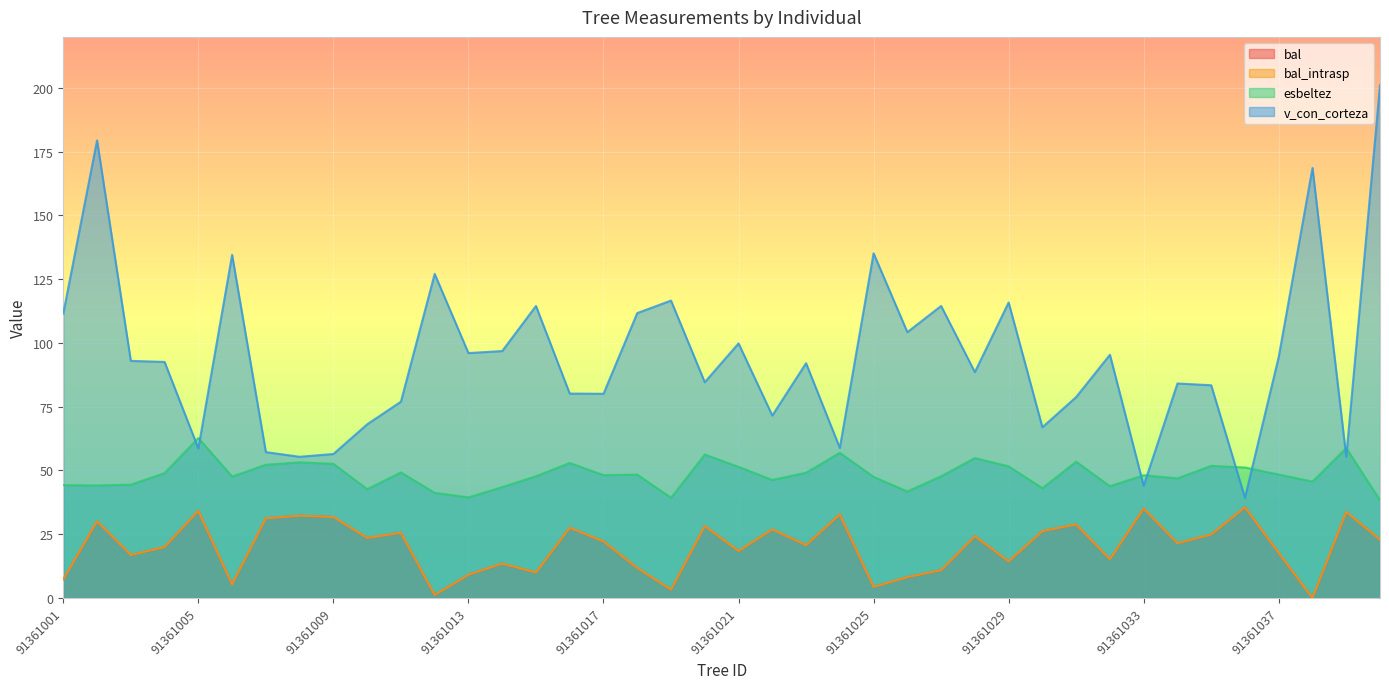

At which category is the sum across all series the highest?

91361040